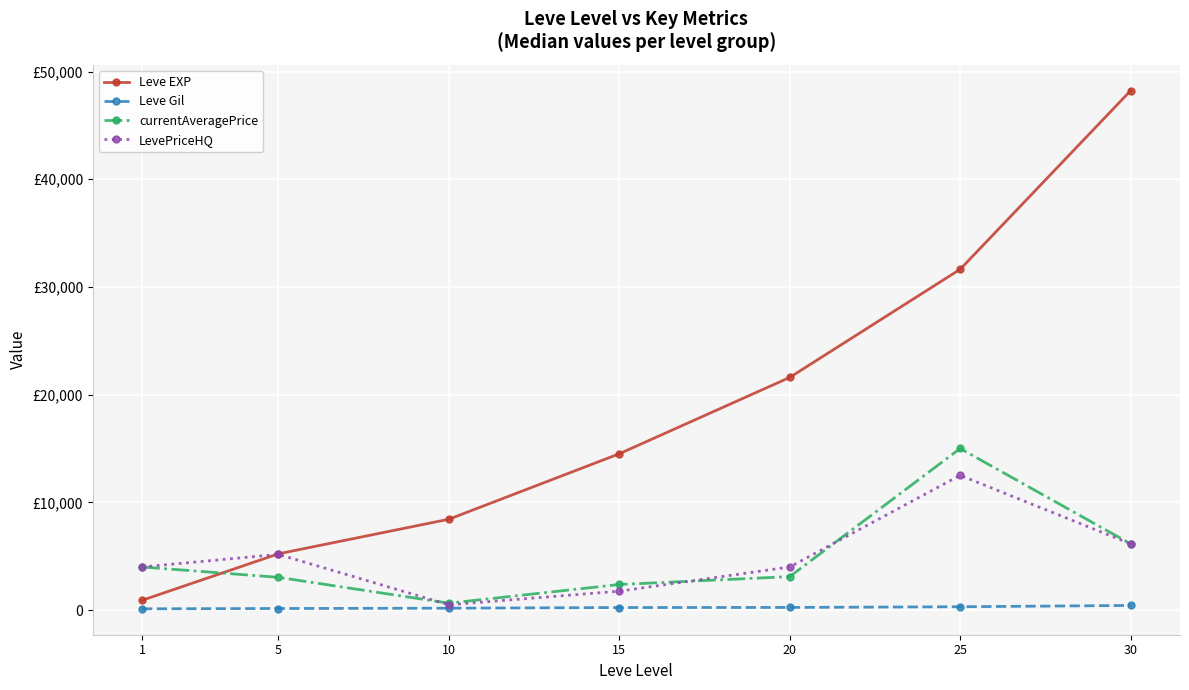

True or false: LevePriceHQ has more than 2 points higher than both neighbors.

False